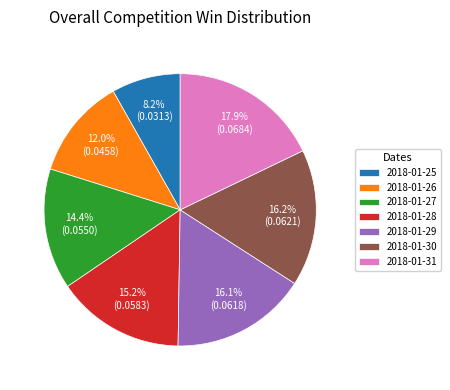

Which category has the biggest portion of the pie?

2018-01-31